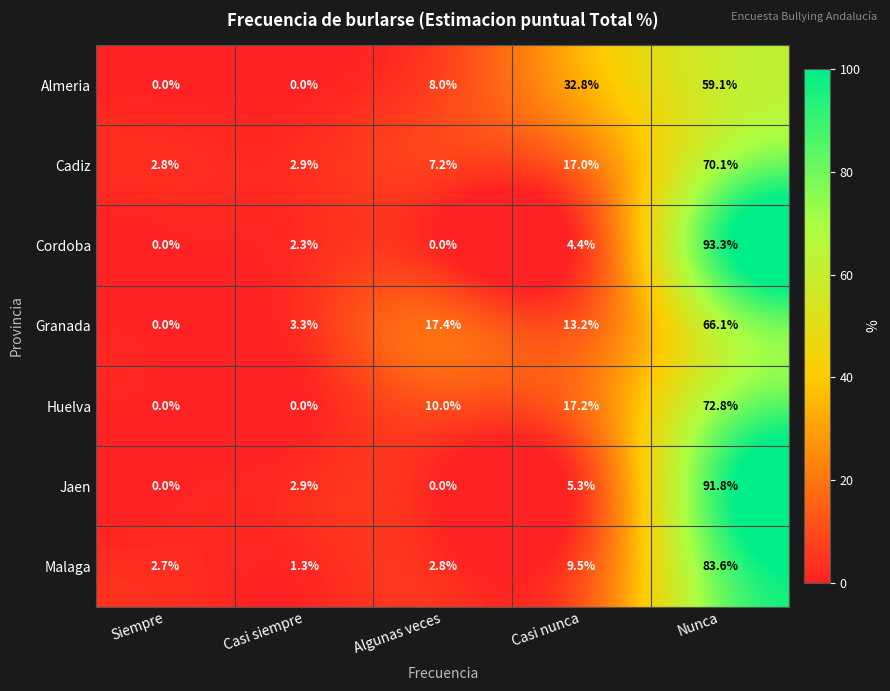

Is it true that Almeria equals 0.0 at Siempre?

True